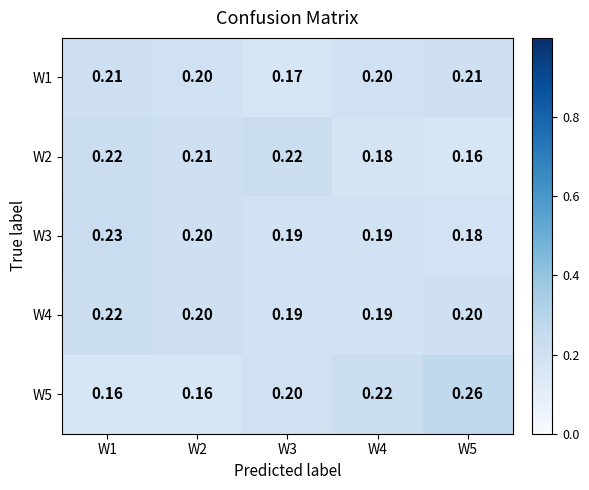

Is the value of W1 at W2 greater than the value of W2 at W4?

Yes